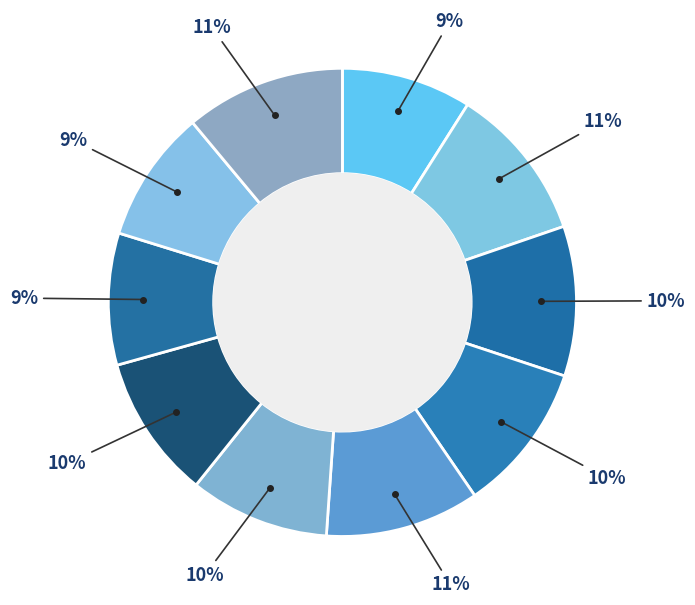

How many slices are in this pie chart?

10